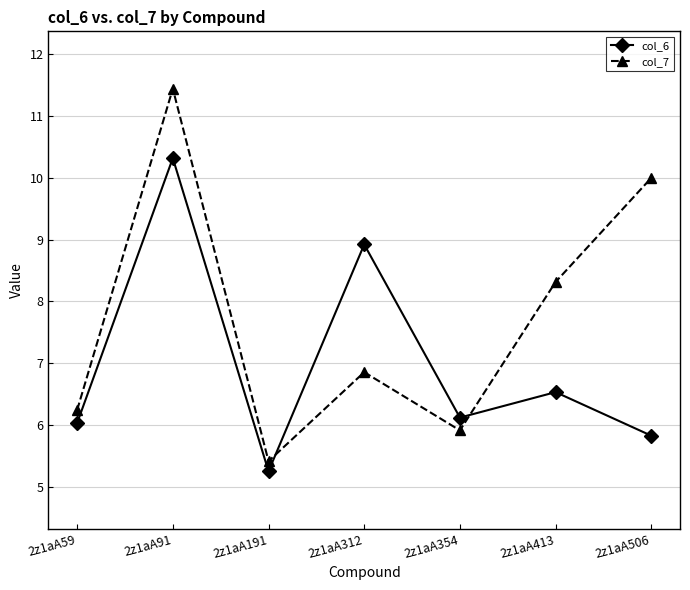

How many values in the col_7 series exceed 6?

5